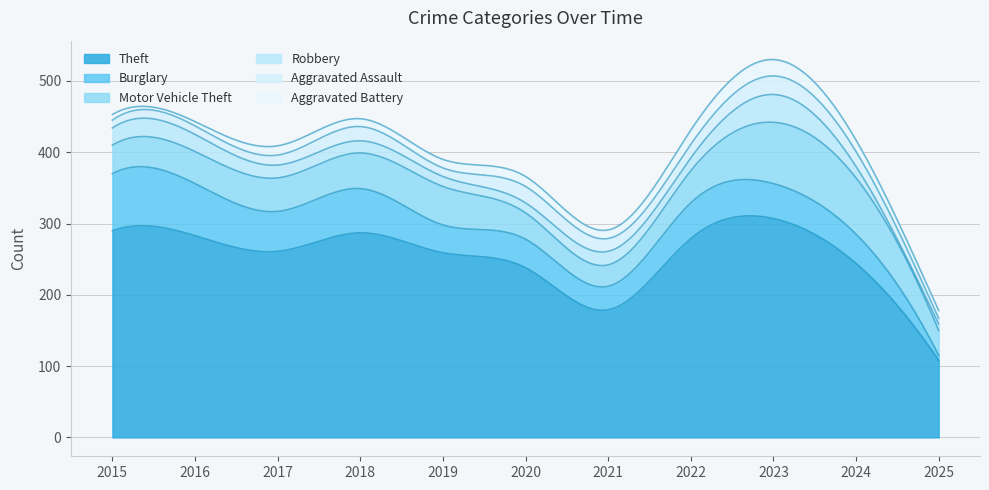

At which label does Robbery reach its minimum?

2025